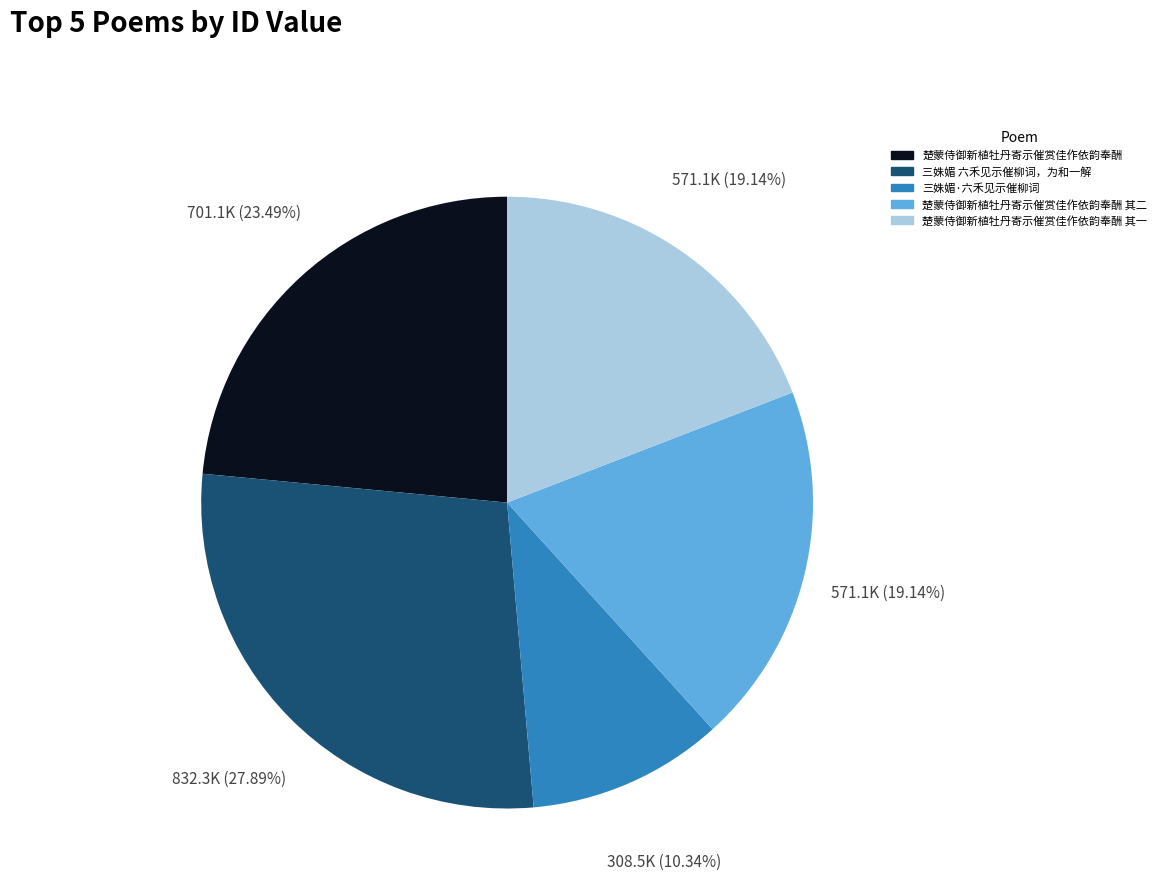

What is the total percentage of 楚蒙侍御新植牡丹寄示催赏佳作依韵奉酬 其一 and 楚蒙侍御新植牡丹寄示催赏佳作依韵奉酬?

42.6%